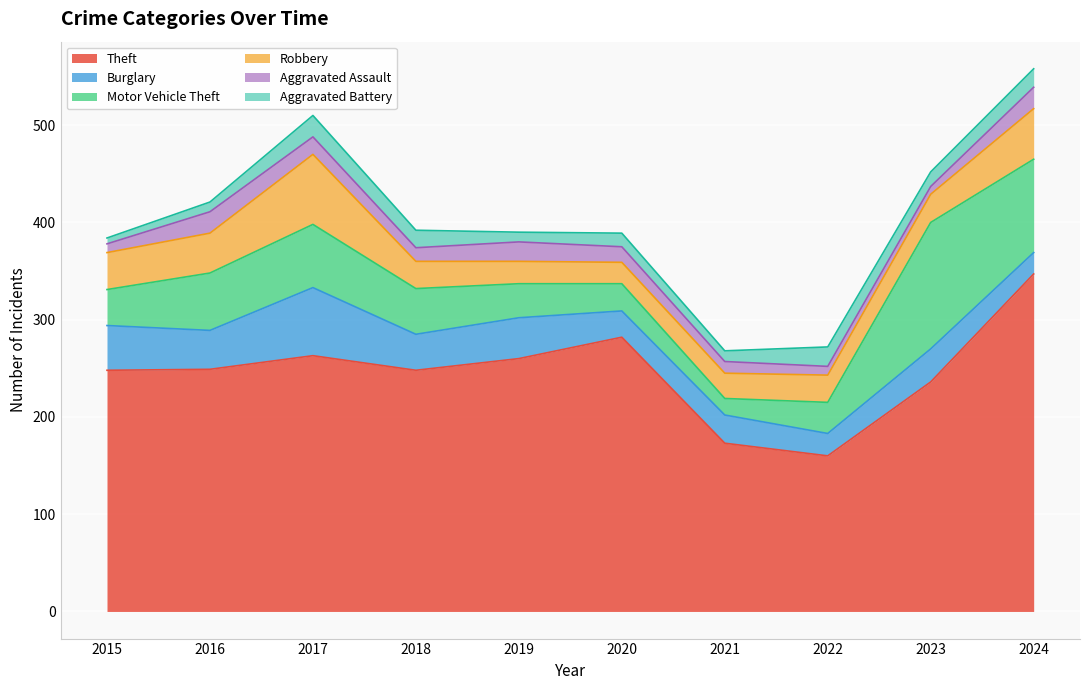

True or false: Motor Vehicle Theft and Aggravated Battery intersect in this chart.

False